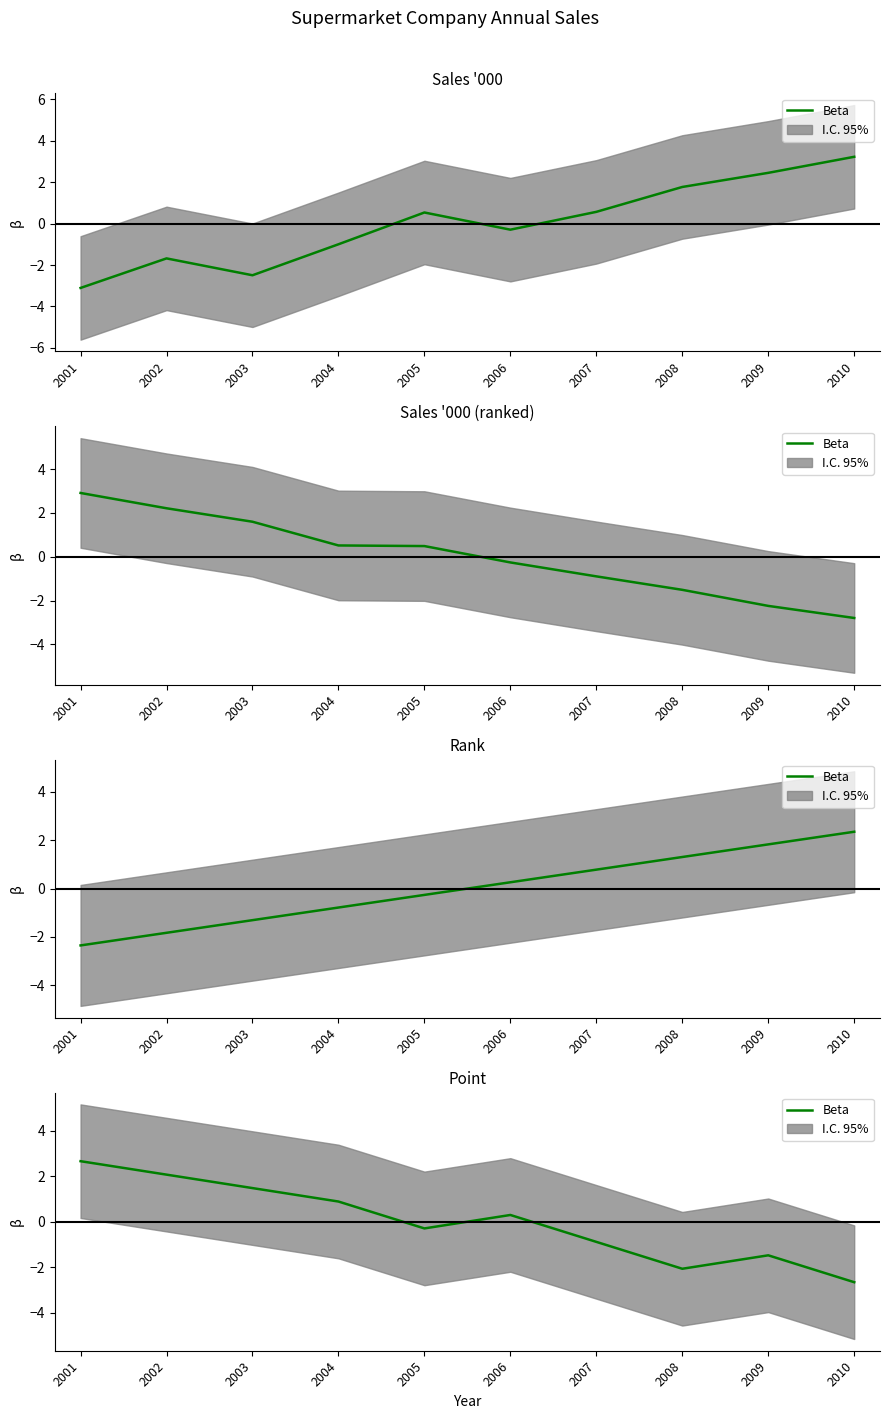

Where does the data first go above 0?

2001